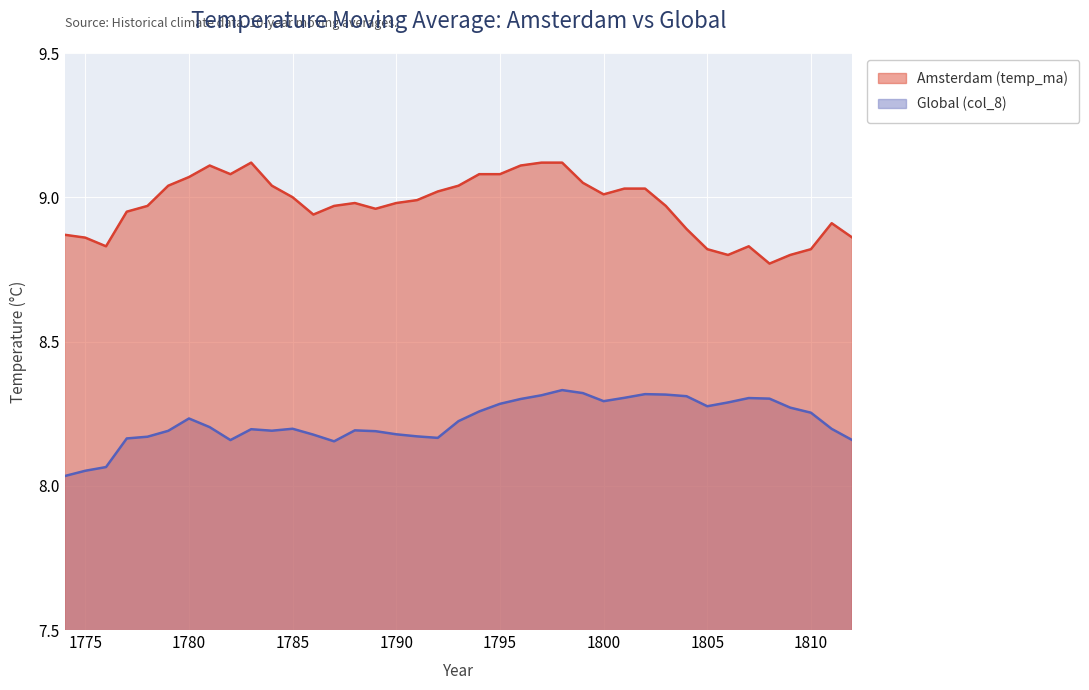

Reading left to right, what are all the values shown in this chart?

Amsterdam (temp_ma): 8.9	8.9	8.8	8.9	9.0	9.0	9.1	9.1	9.1	9.1	9.0	9.0	8.9	9.0	9.0	9.0	9.0	9.0	9.0	9.0	9.1	9.1	9.1	9.1	9.1	9.1	9.0	9.0	9.0	9.0	8.9	8.8	8.8	8.8	8.8	8.8	8.8	8.9	8.9
Global (col_8): 8.0	8.1	8.1	8.2	8.2	8.2	8.2	8.2	8.2	8.2	8.2	8.2	8.2	8.2	8.2	8.2	8.2	8.2	8.2	8.2	8.3	8.3	8.3	8.3	8.3	8.3	8.3	8.3	8.3	8.3	8.3	8.3	8.3	8.3	8.3	8.3	8.3	8.2	8.2